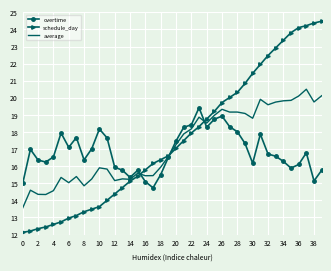

How many values in the overtime series are below 16?

11